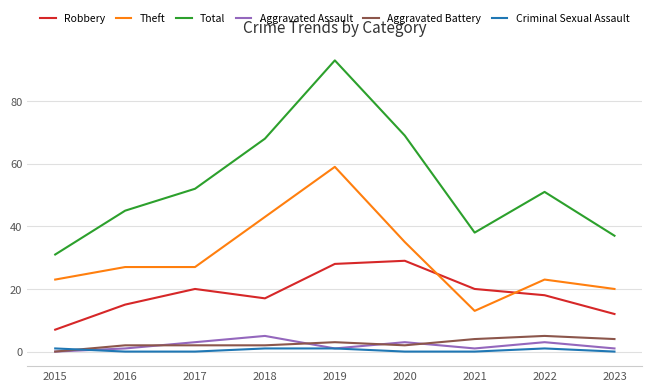

What is the greatest value displayed?

93